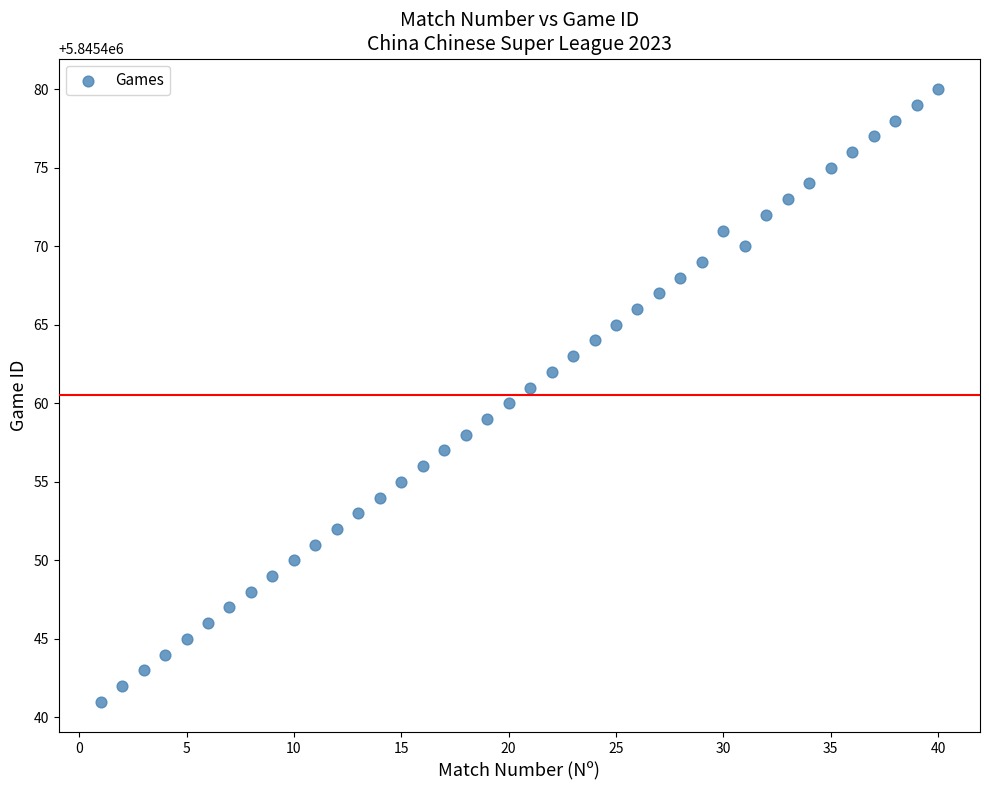

What is the range of X values (max minus min)?

39